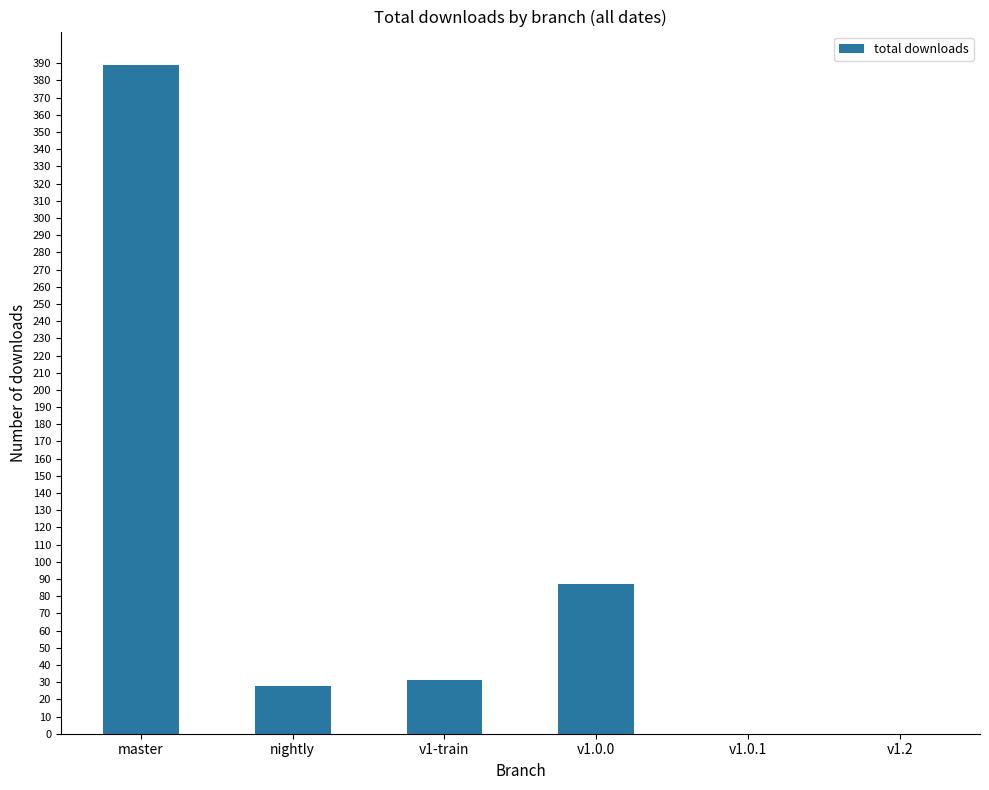

How many data points does each series have?

6